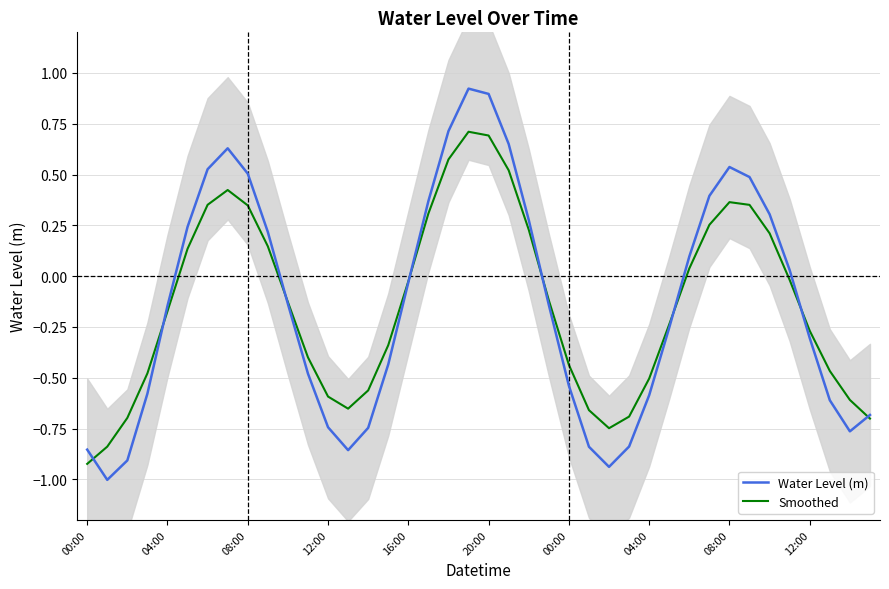

Count the number of categories in the chart.

40